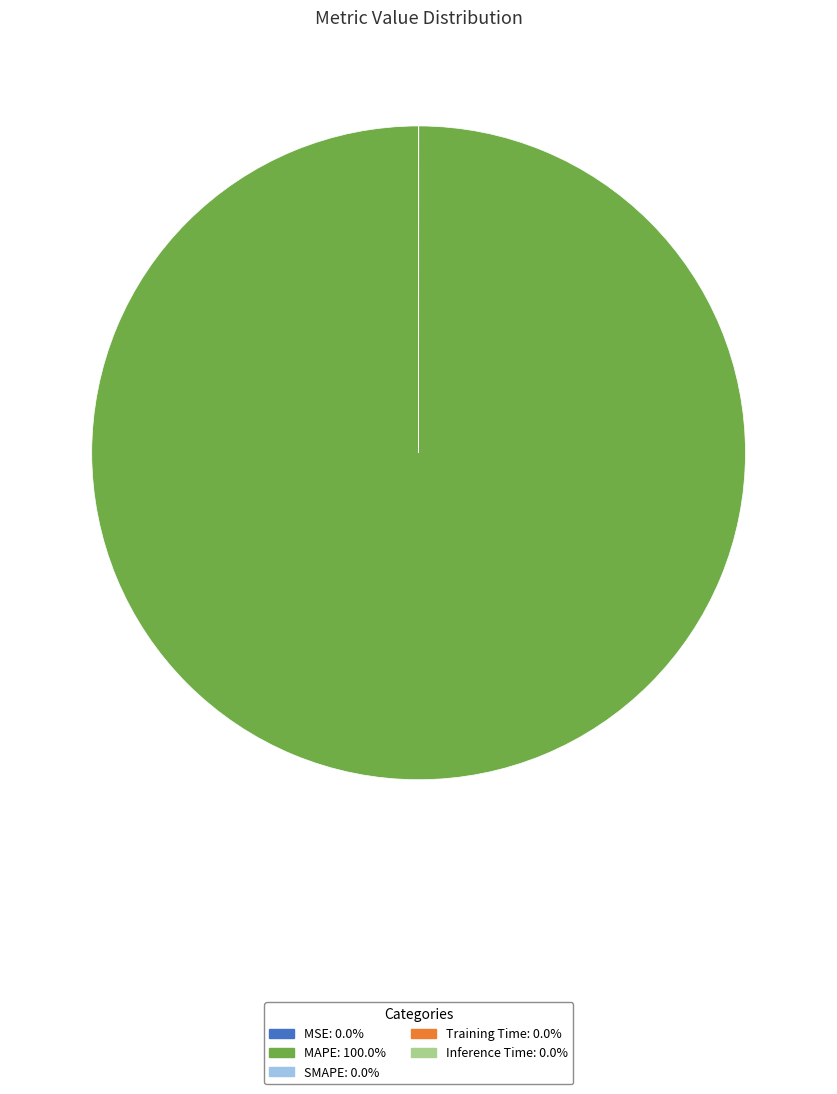

Is there any slice that represents more than half of the pie?

Yes